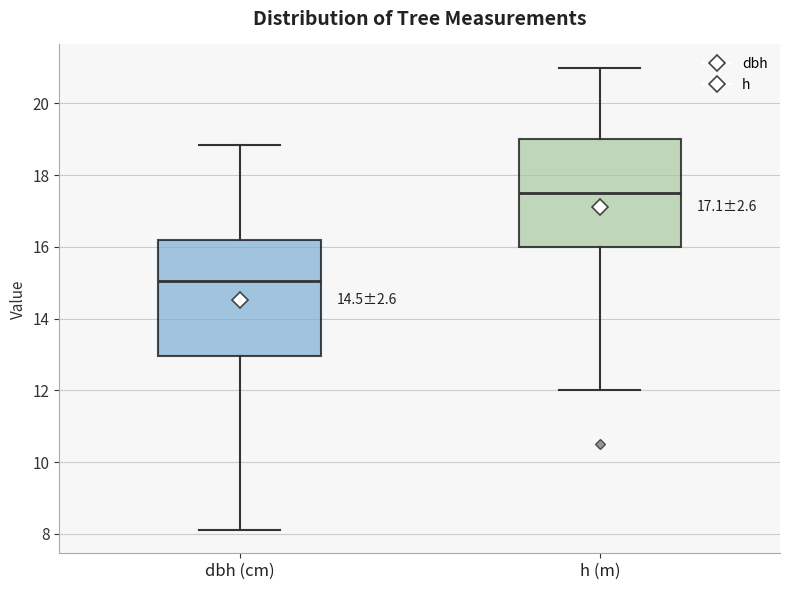

Which box is the tallest, from its lower edge to its upper edge?

dbh (cm)